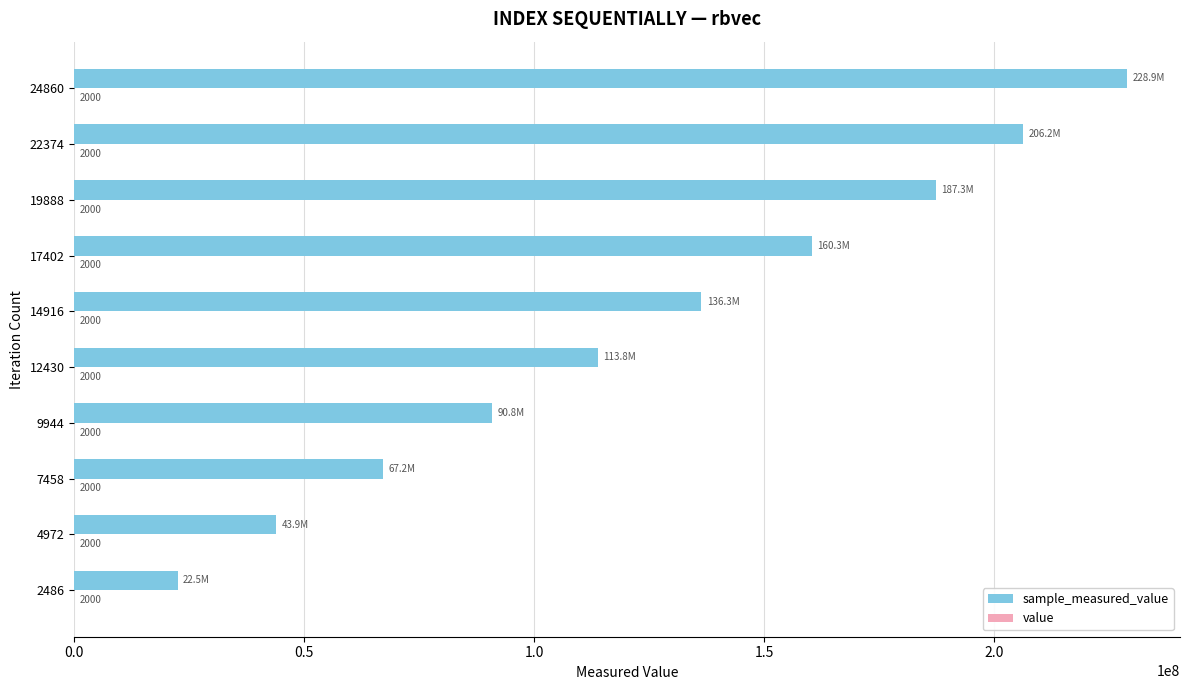

At how many categories does at least one series exceed 187001532?

3